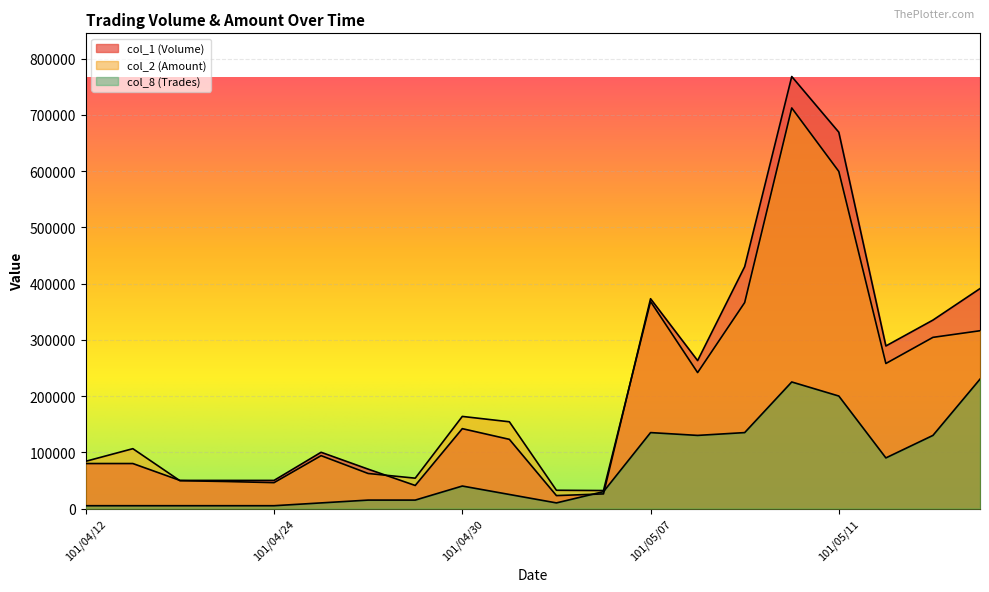

What is the total value across all series at 101/04/23?

103000